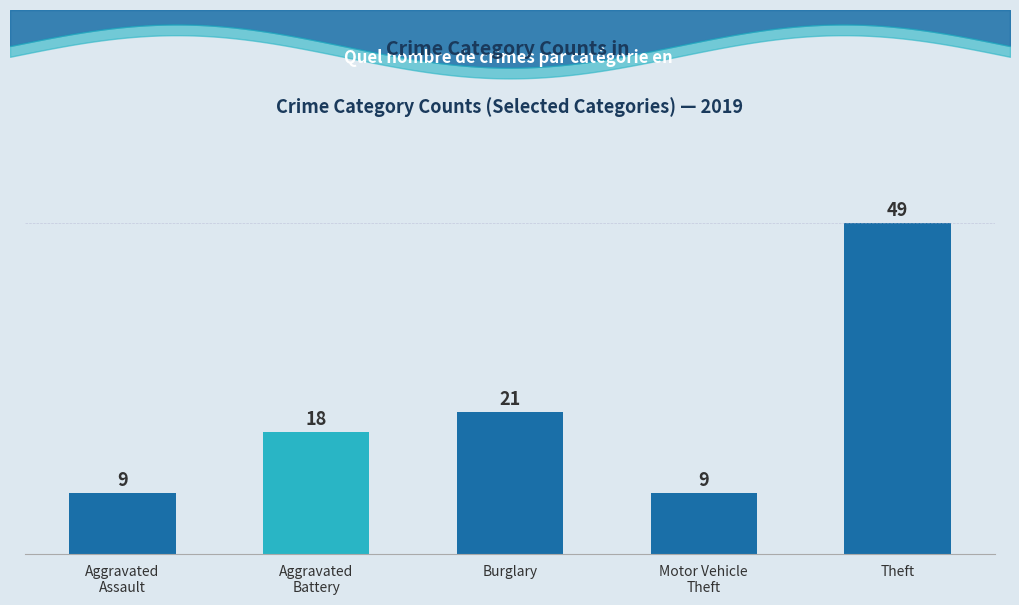

Reading left to right, what are all the values shown in this chart?

9	18	21	9	49